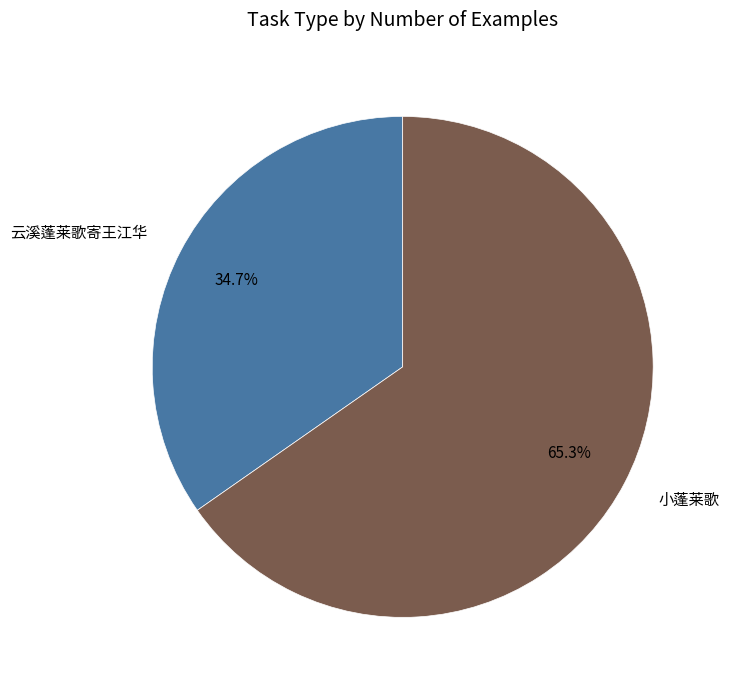

Is there any slice that represents more than half of the pie?

Yes